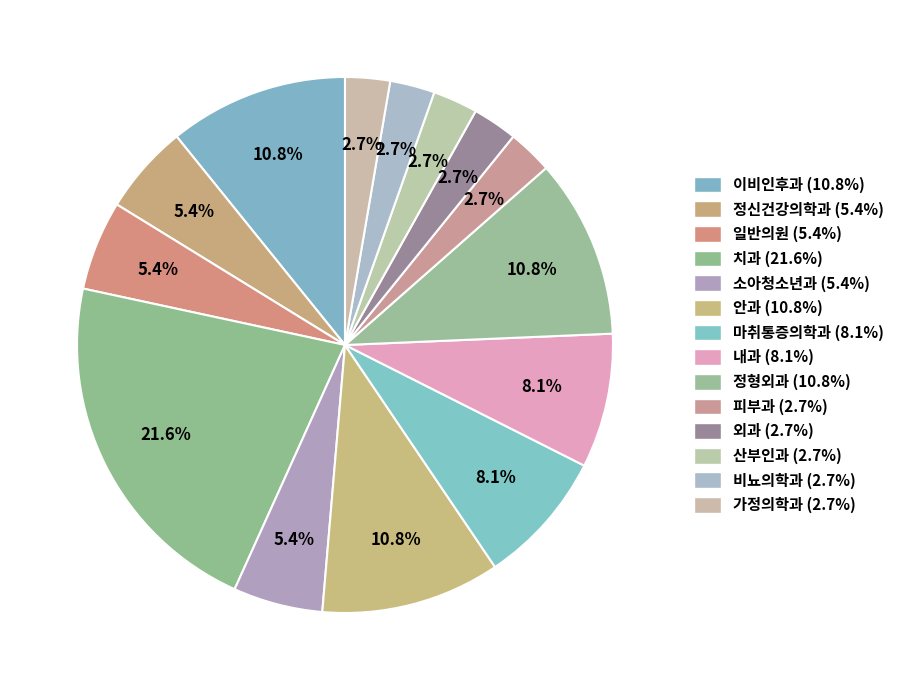

True or false: 정형외과 accounts for 1% of the total.

False